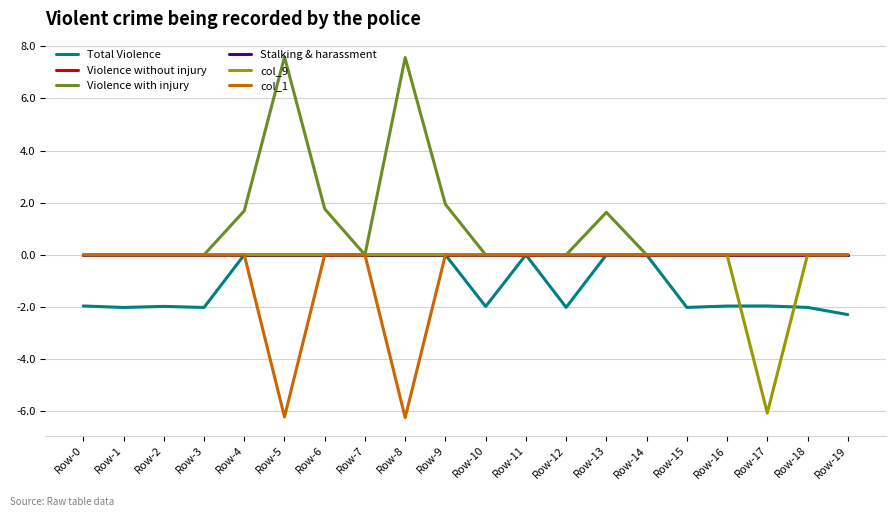

At which label does col_1 reach its minimum?

Row-8